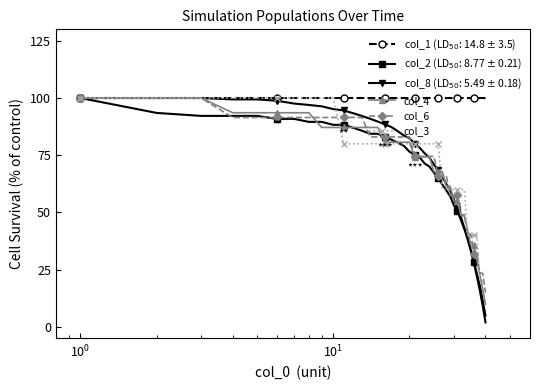

What is the maximum value for col_4?

100.0